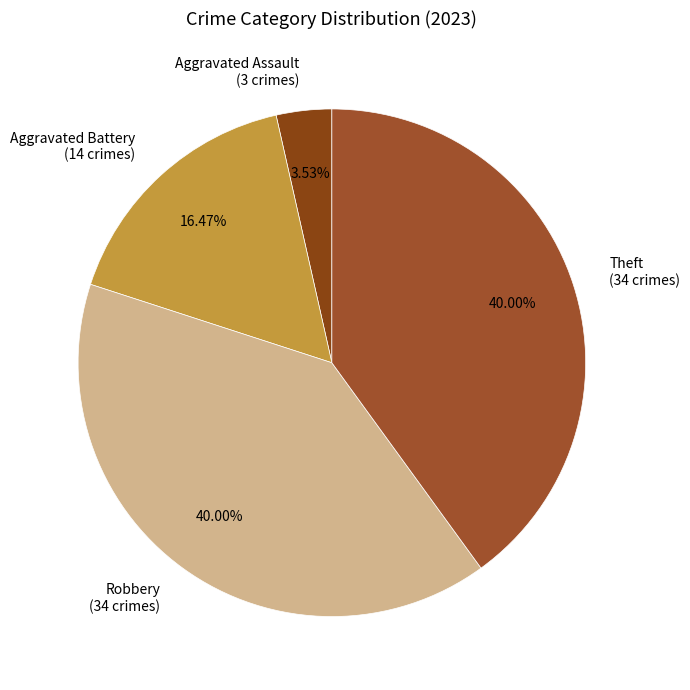

Is there a majority slice in this chart?

No